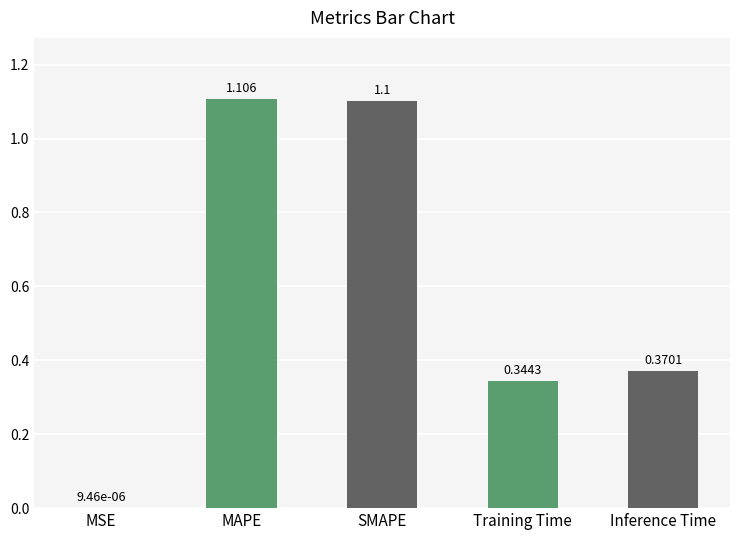

At which category does the chart reach its peak across all series?

MAPE